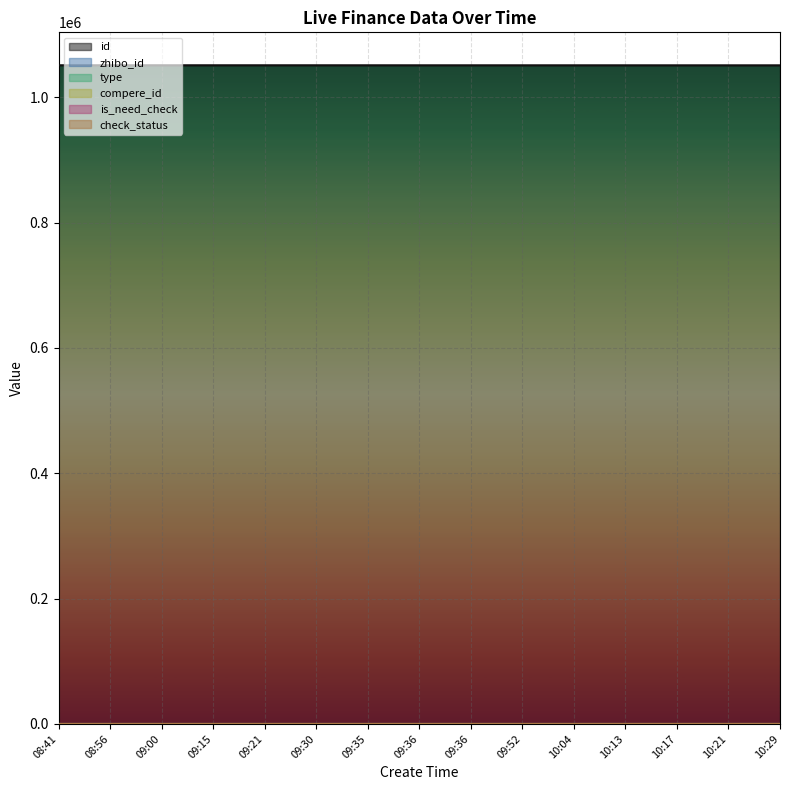

Count the number of data series in this chart.

6